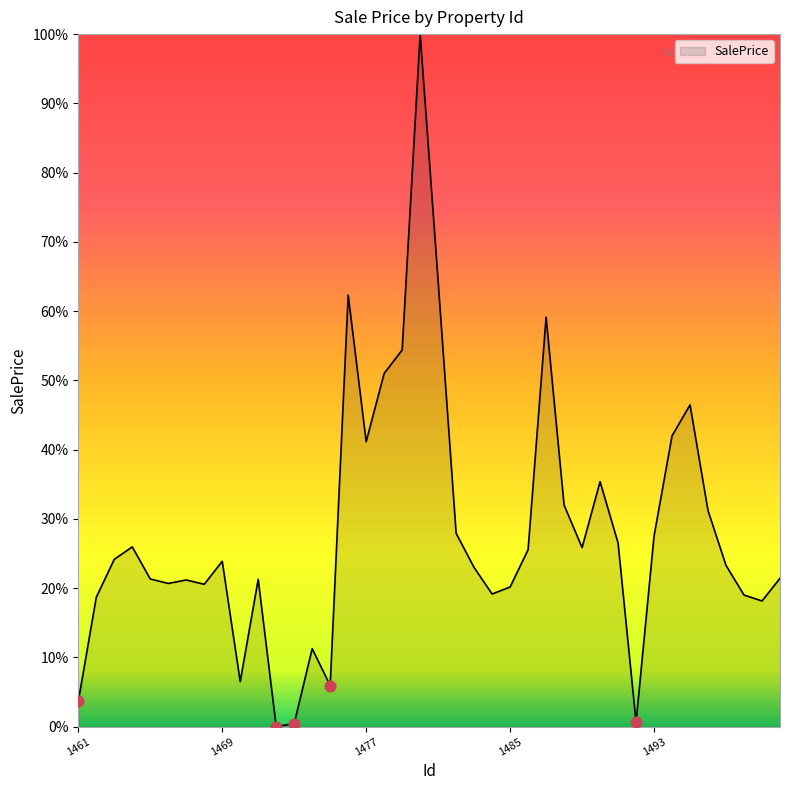

What is the difference between the maximum and minimum values?

100.0